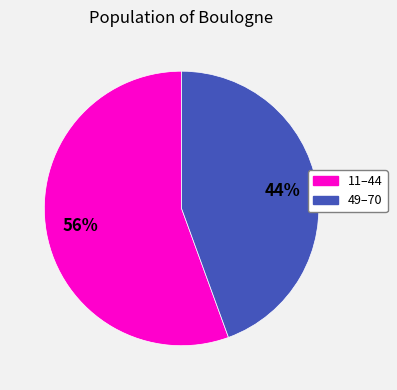

To the nearest percent, what is the average slice percentage?

50%